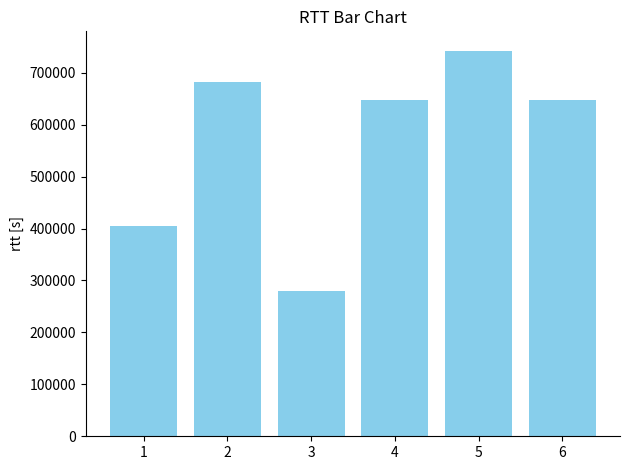

Where is the data nearest to the value 510707?

1